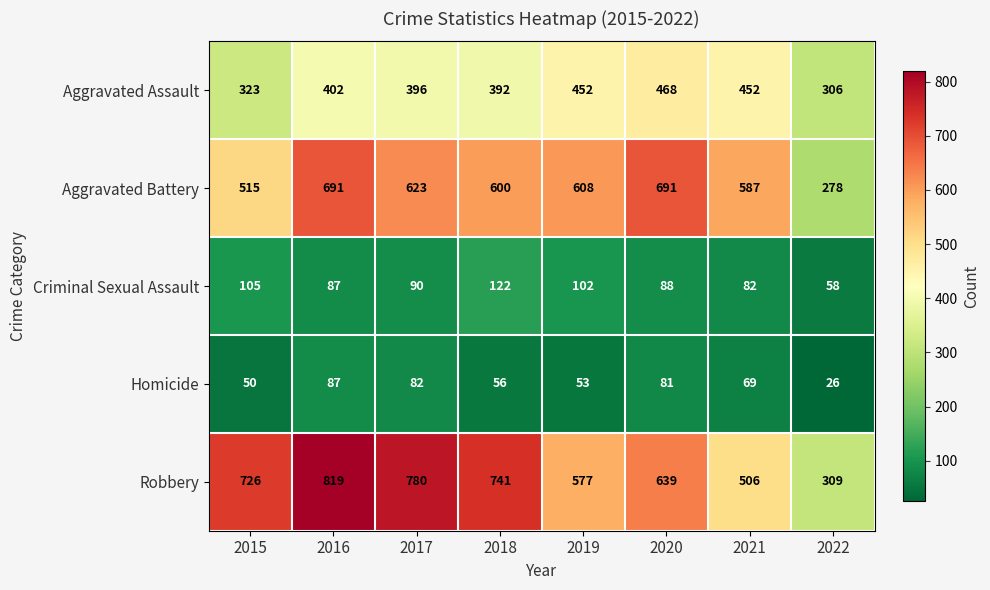

At which category is the sum across all series the highest?

2016